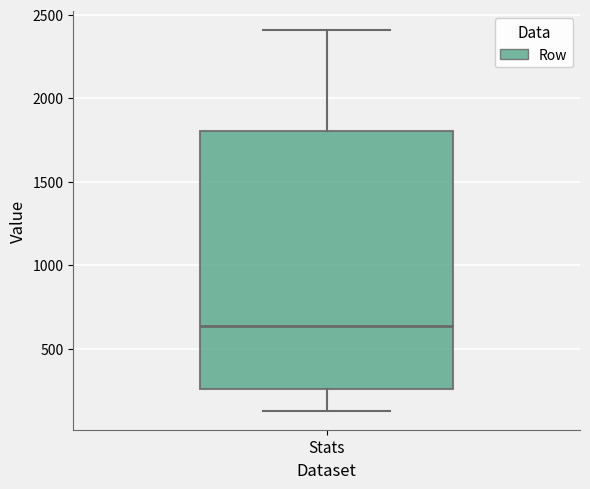

Where does the upper whisker of the box for Stats end on the y-axis? The values are not printed on the chart, so give them approximately, as read against the axis.

2400